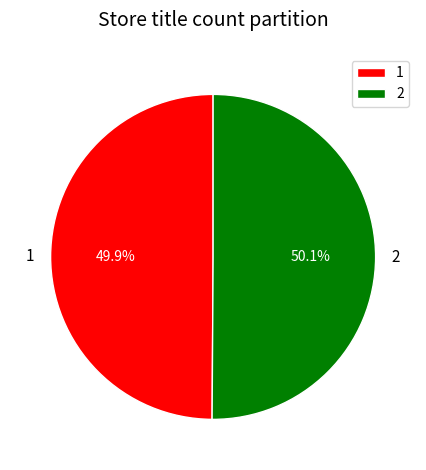

Is there any slice that represents more than half of the pie?

Yes